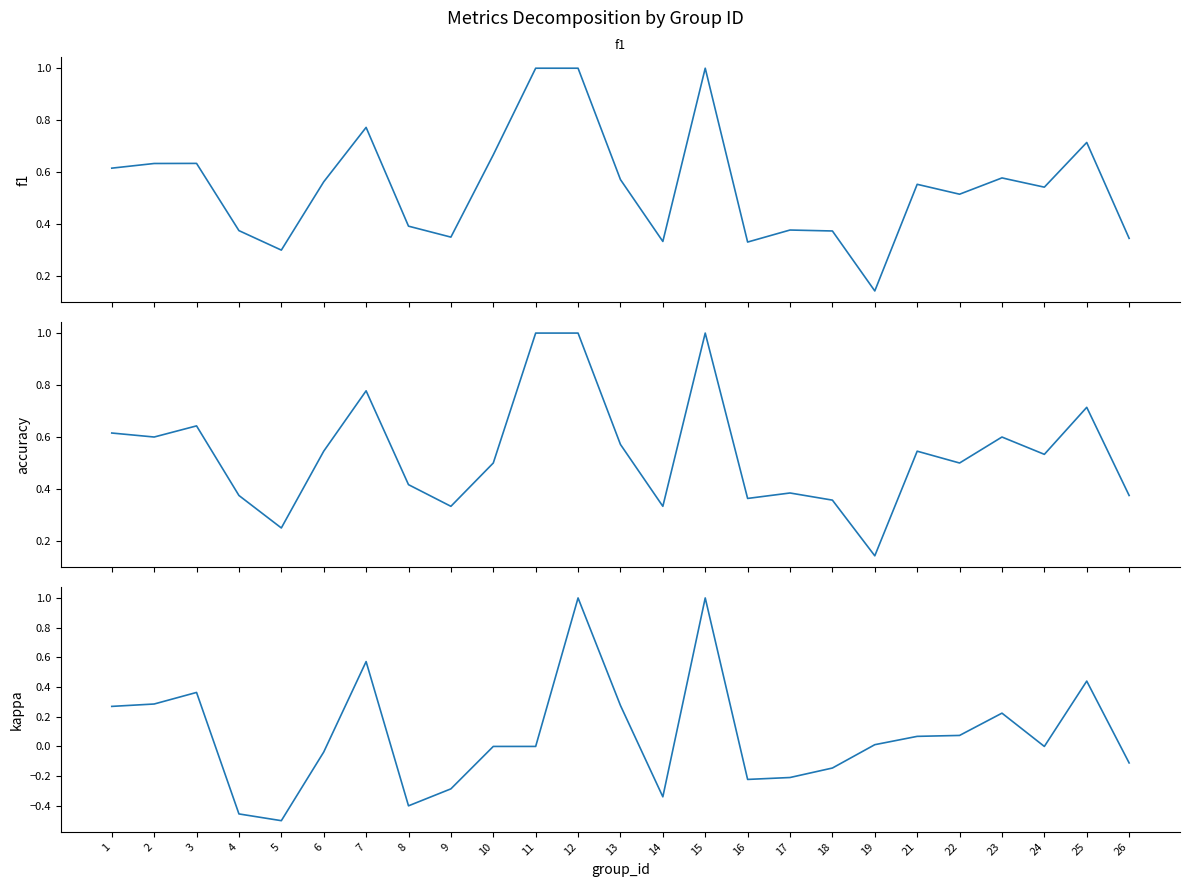

At which category does the chart reach its peak across all series?

11